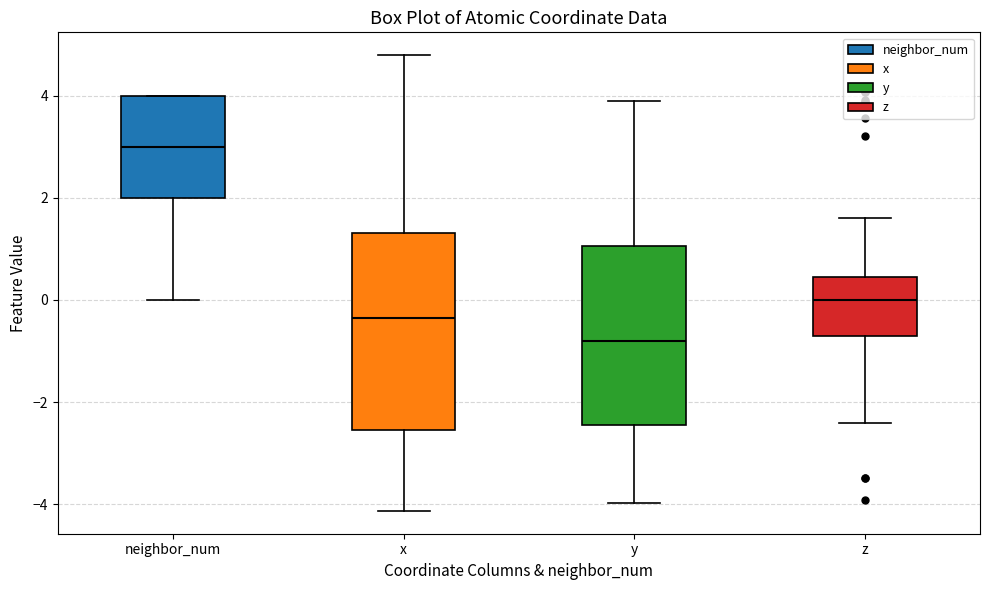

Reading left to right, transcribe this box plot: for each box, give where its median line is, the range the box spans, and where its two whiskers end, as read against the y-axis. The values are not printed on the chart, so give them approximately, as read against the axis.

neighbor_num: median 3.0, box 2.0 to 4.0, whiskers 0.0 to 4.0
x: median -0.4, box -2.6 to 1.4, whiskers -4.2 to 4.8
y: median -0.8, box -2.4 to 1.0, whiskers -4.0 to 3.8
z: median 0.0, box -0.8 to 0.4, whiskers -2.4 to 1.6